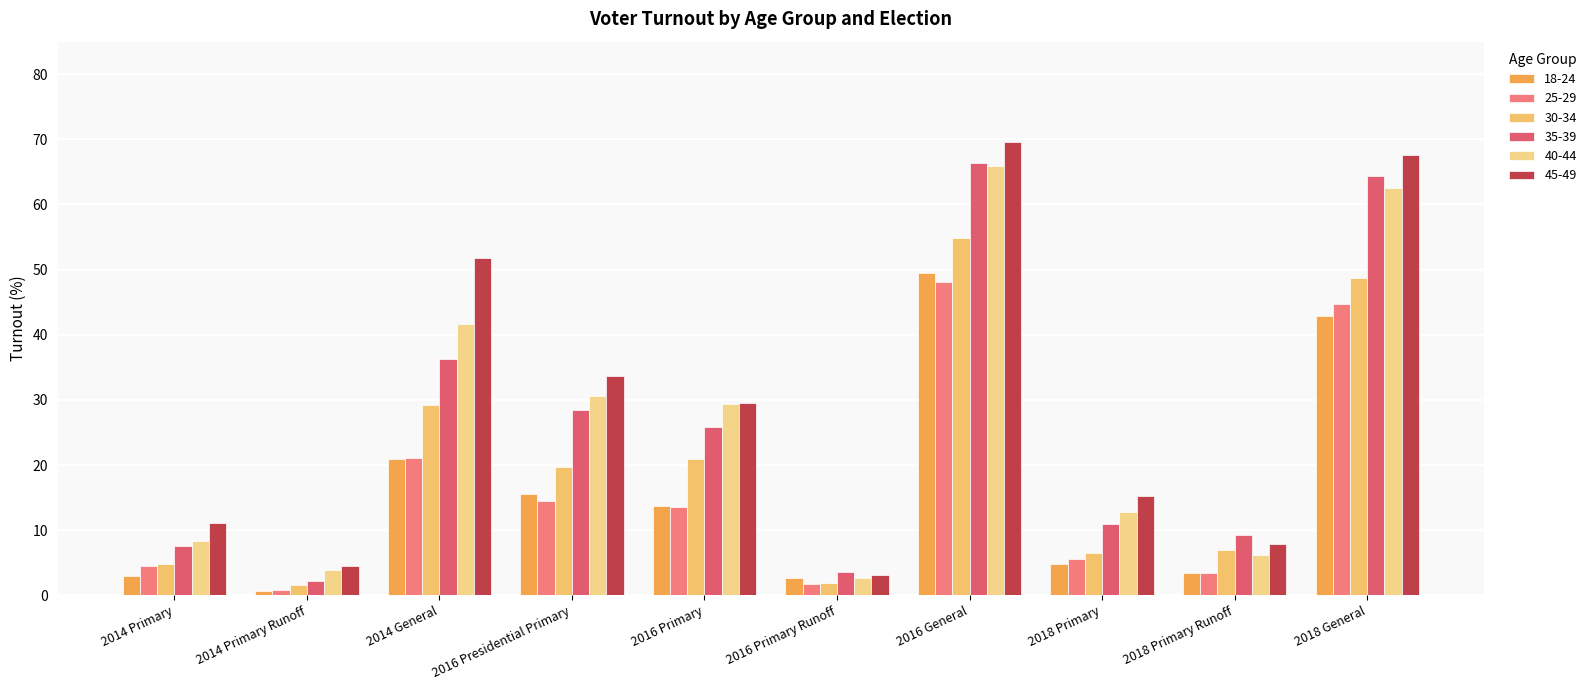

Where is 40-44 nearest to the value 34?

2016 Presidential Primary